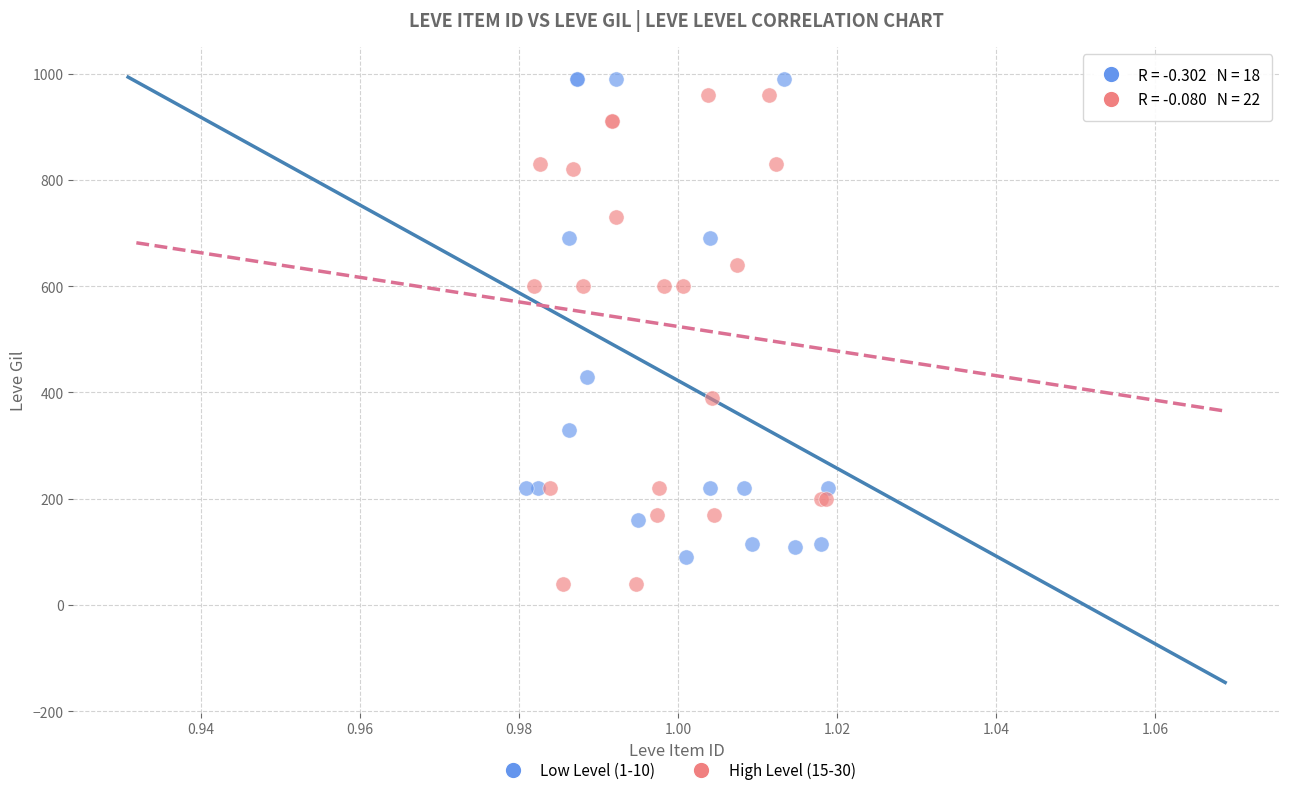

Which series reaches the maximum Y coordinate?

Low Level (1-10)